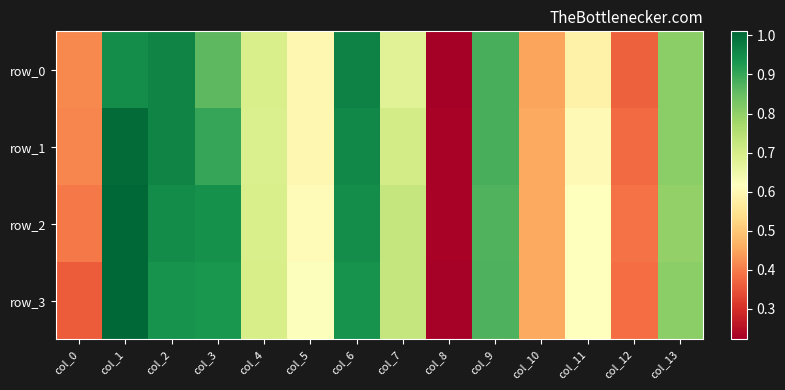

Count the number of data series in this chart.

4